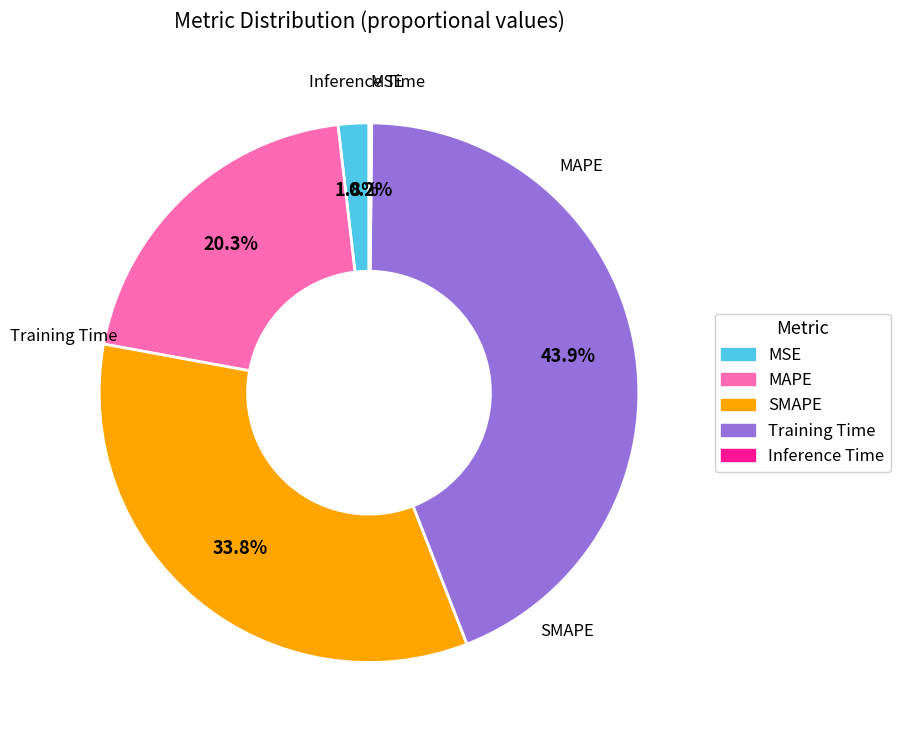

What is the largest slice in the pie chart?

Training Time